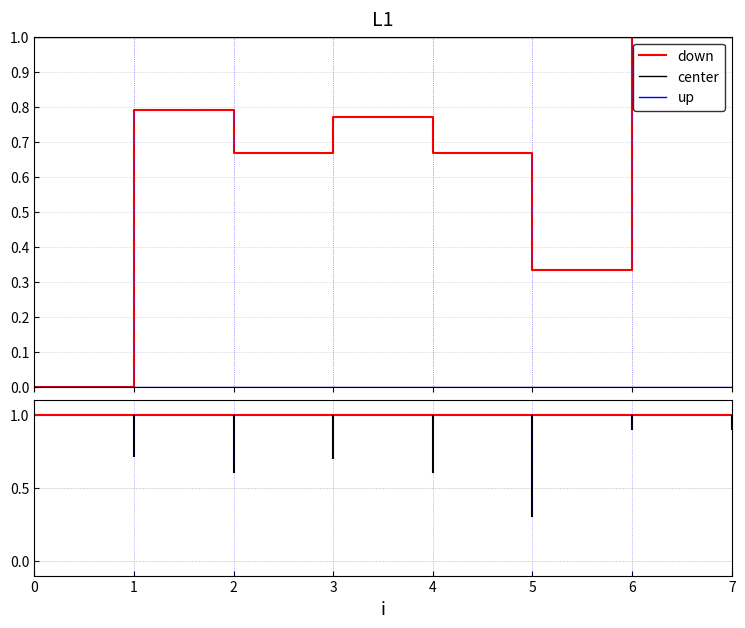

What are all the series names shown in the legend?

down, center, up